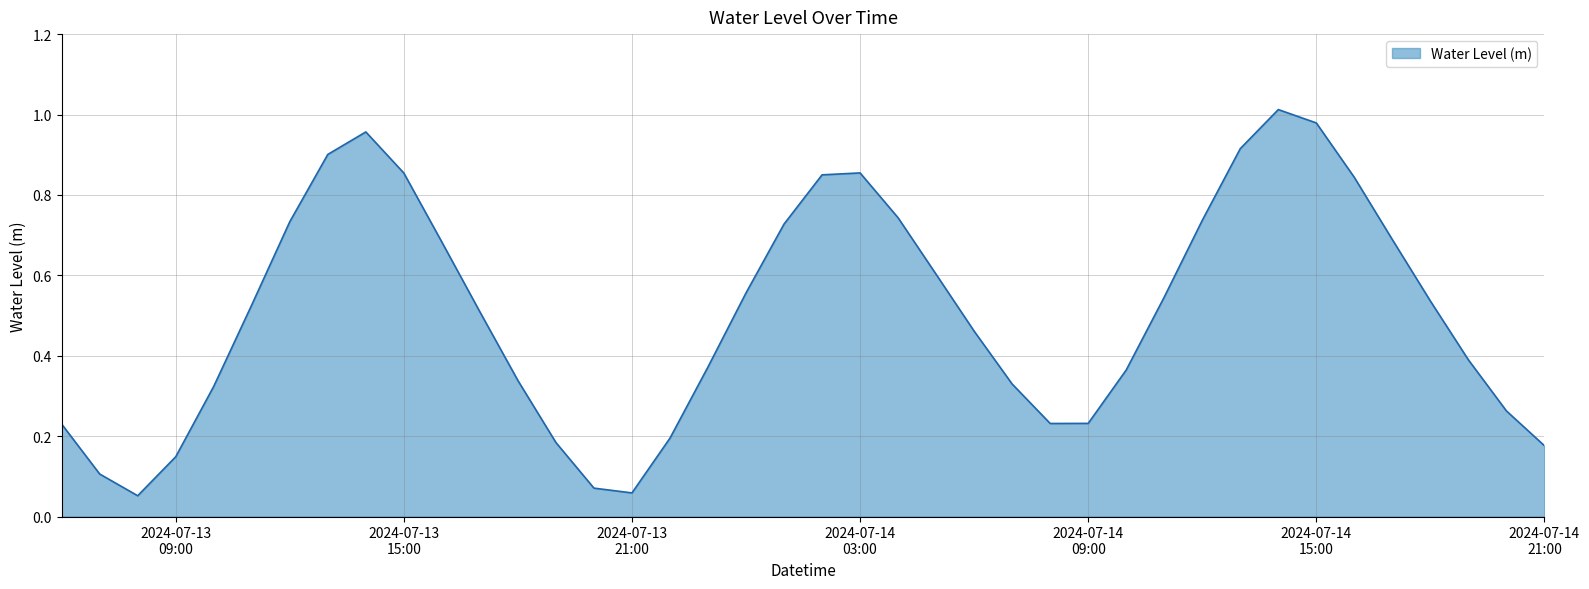

List the labels in order of value, smallest first.

2024-07-13 08:00:00, 2024-07-13 21:00:00, 2024-07-13 20:00:00, 2024-07-13 07:00:00, 2024-07-13 09:00:00, 2024-07-14 21:00:00, 2024-07-13 19:00:00, 2024-07-13 22:00:00, 2024-07-13 06:00:00, 2024-07-14 08:00:00, 2024-07-14 09:00:00, 2024-07-14 20:00:00, 2024-07-13 10:00:00, 2024-07-14 07:00:00, 2024-07-13 18:00:00, 2024-07-14 10:00:00, 2024-07-13 23:00:00, 2024-07-14 19:00:00, 2024-07-14 06:00:00, 2024-07-13 17:00:00, 2024-07-13 11:00:00, 2024-07-14 18:00:00, 2024-07-14 11:00:00, 2024-07-14 00:00:00, 2024-07-14 05:00:00, 2024-07-13 16:00:00, 2024-07-14 17:00:00, 2024-07-14 01:00:00, 2024-07-13 12:00:00, 2024-07-14 12:00:00, 2024-07-14 04:00:00, 2024-07-14 16:00:00, 2024-07-14 02:00:00, 2024-07-13 15:00:00, 2024-07-14 03:00:00, 2024-07-13 13:00:00, 2024-07-14 13:00:00, 2024-07-13 14:00:00, 2024-07-14 15:00:00, 2024-07-14 14:00:00